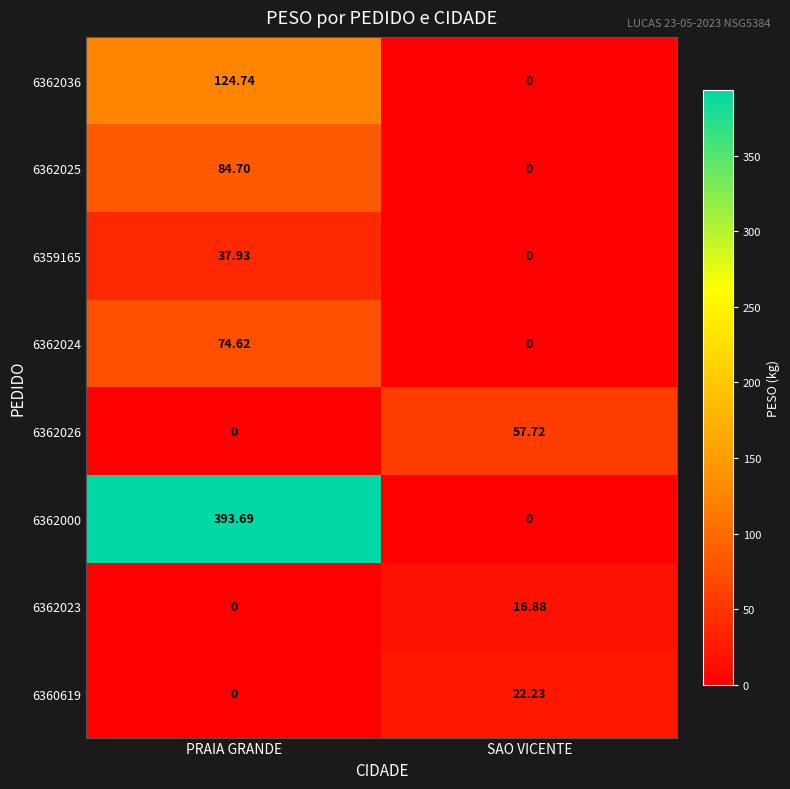

At which label does 6362025 reach its peak?

PRAIA GRANDE